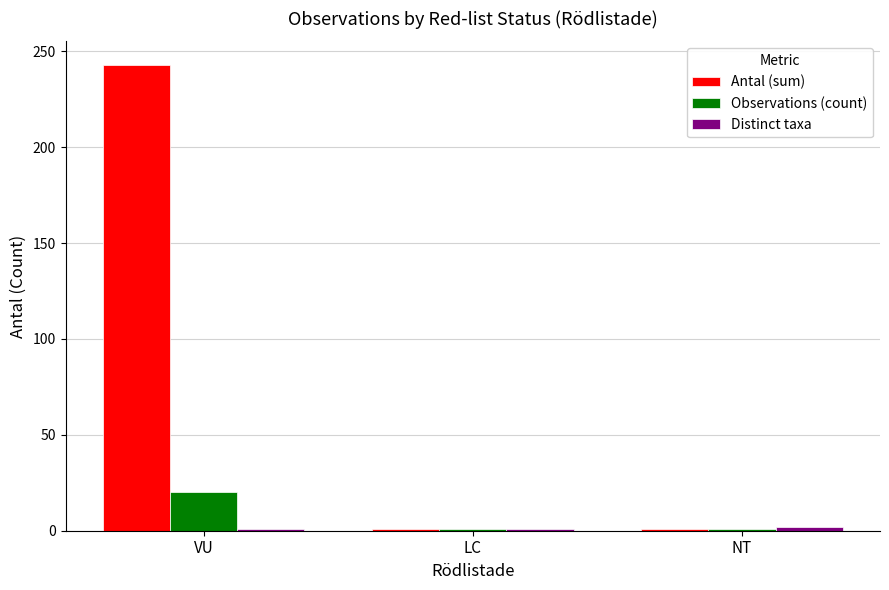

At which category does the chart reach its peak across all series?

VU